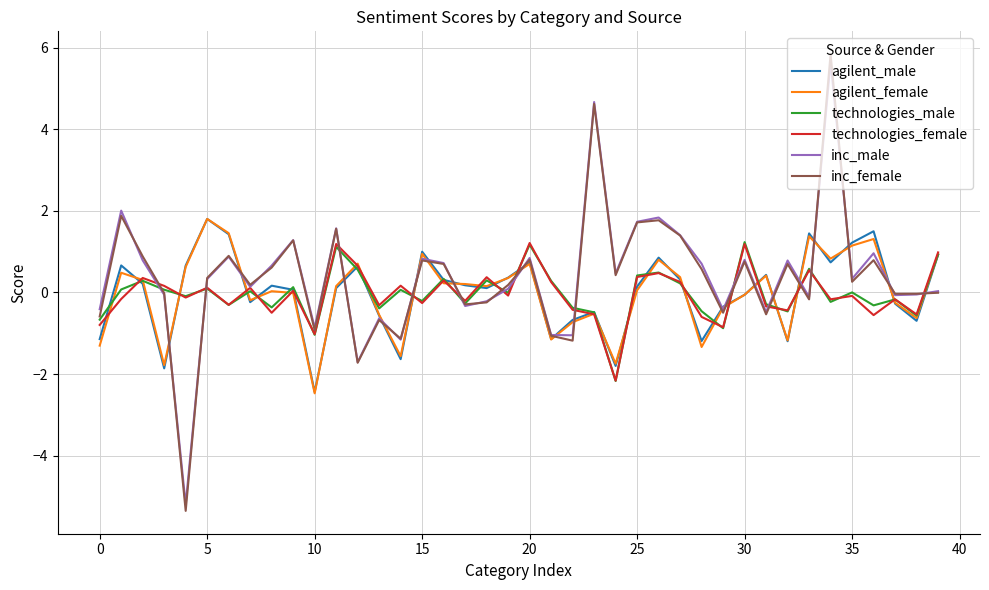

What is the greatest value displayed?

5.8